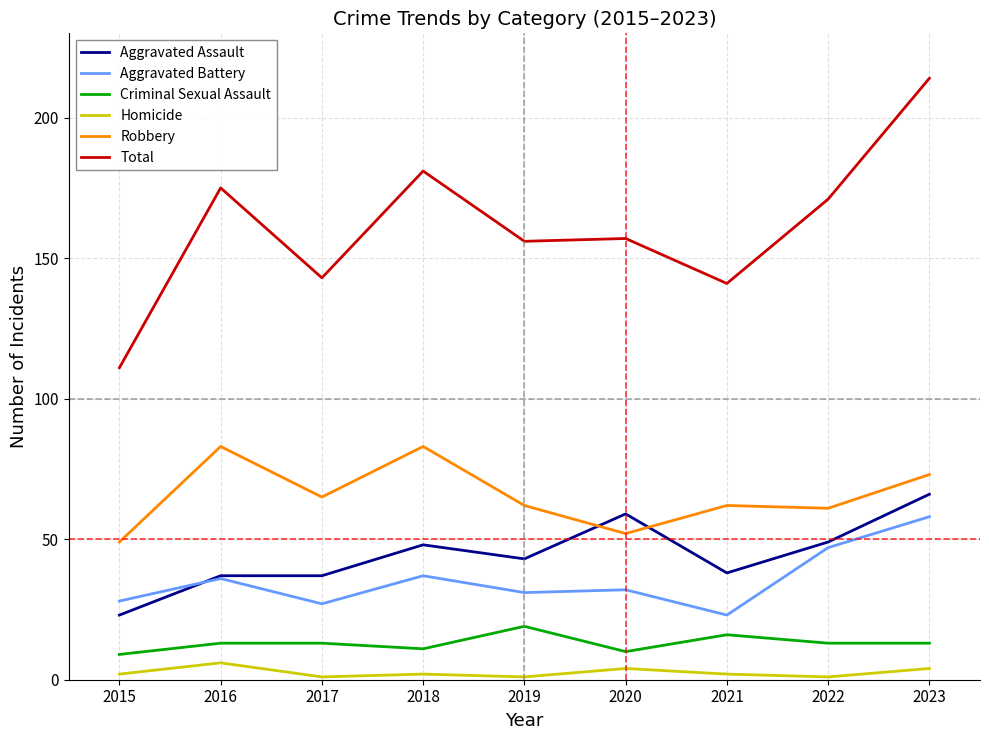

Which series has the largest total across all categories?

Total